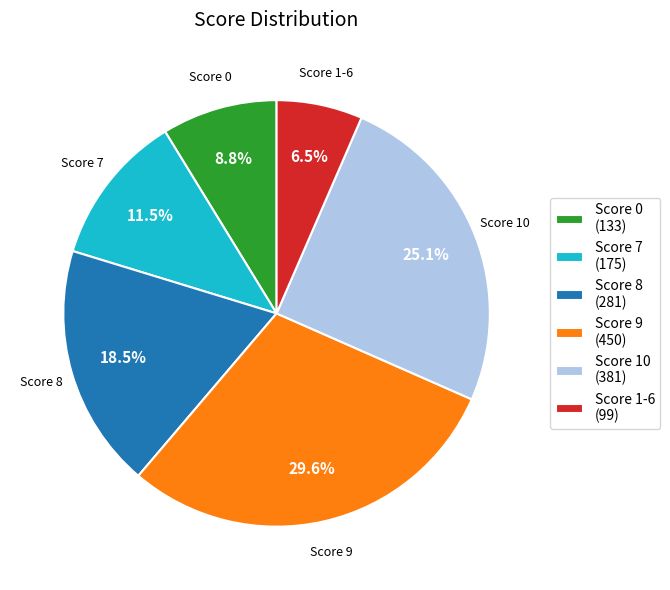

Approximately how many times larger is the value at Score 7 (175) compared to Score 1-6 (99)?

1.8